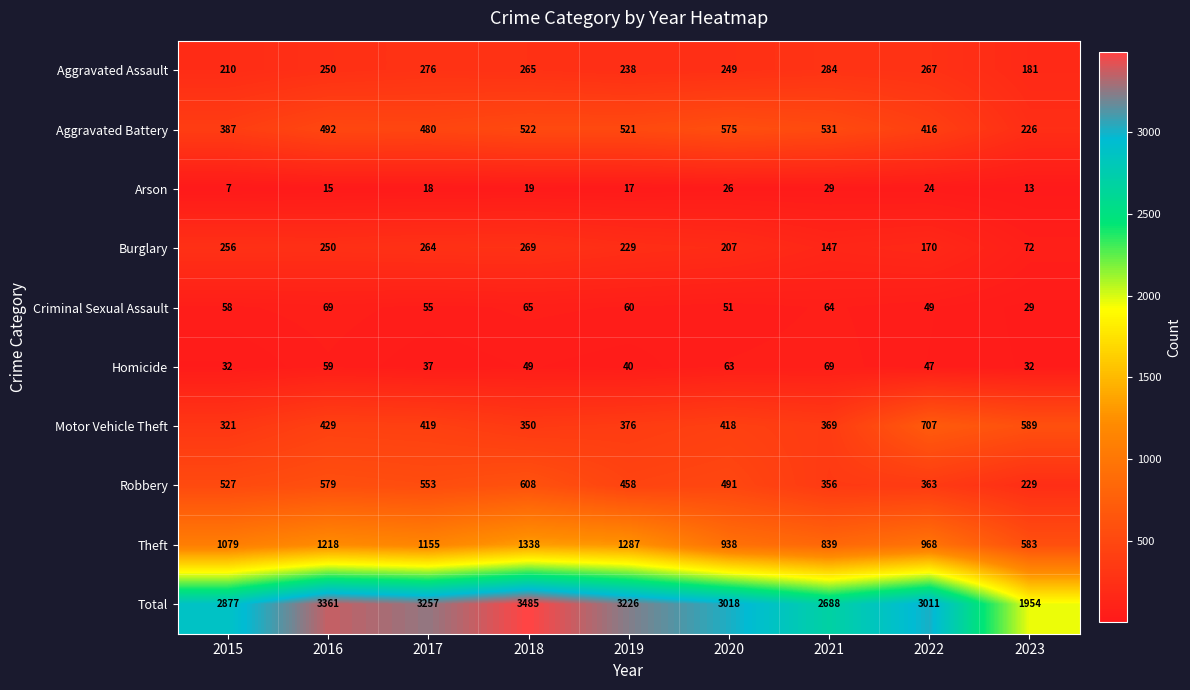

Which series has the widest spread of values?

Total